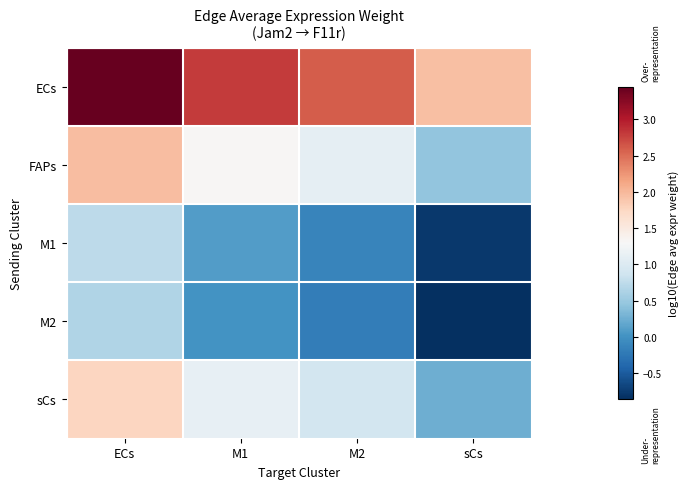

What is the smallest value displayed?

-0.9